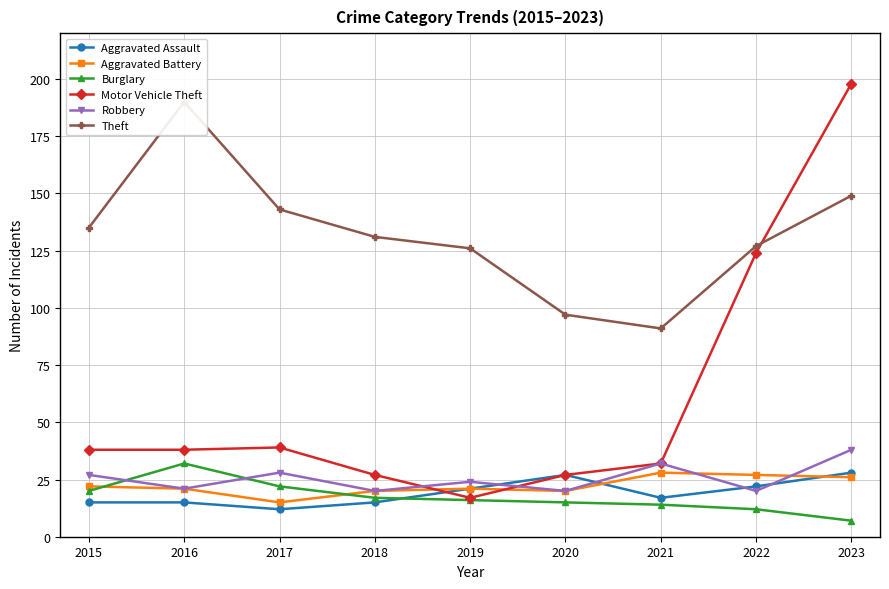

Is the value of Burglary at 2021 greater than the value of Aggravated Assault at 2021?

No